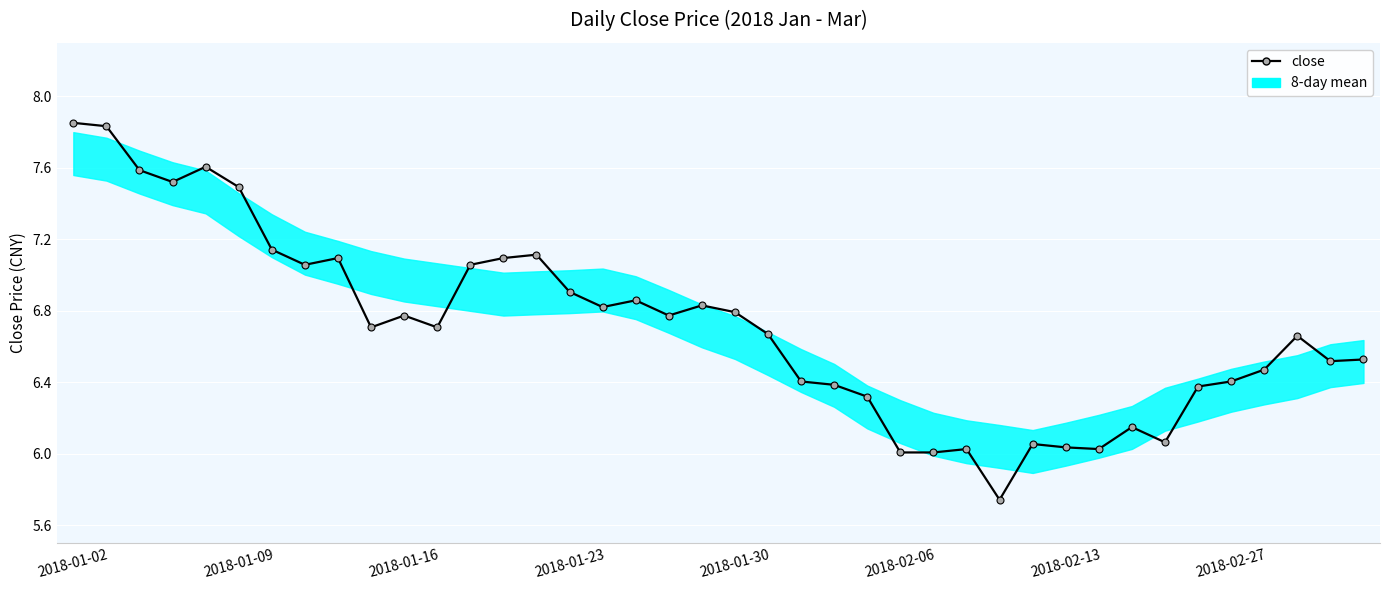

At which label does the data first exceed 6?

2018-01-02